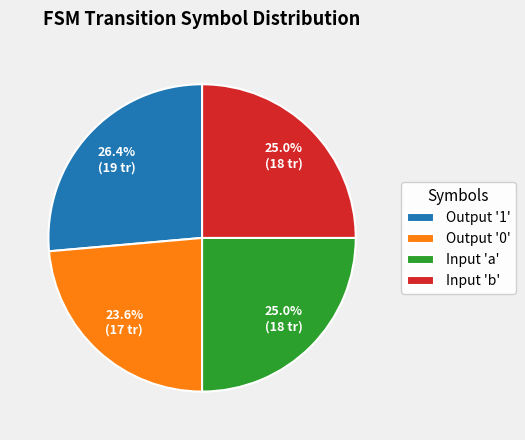

What is the ratio of the value at Input 'a' to the value at Output '1'?

0.9